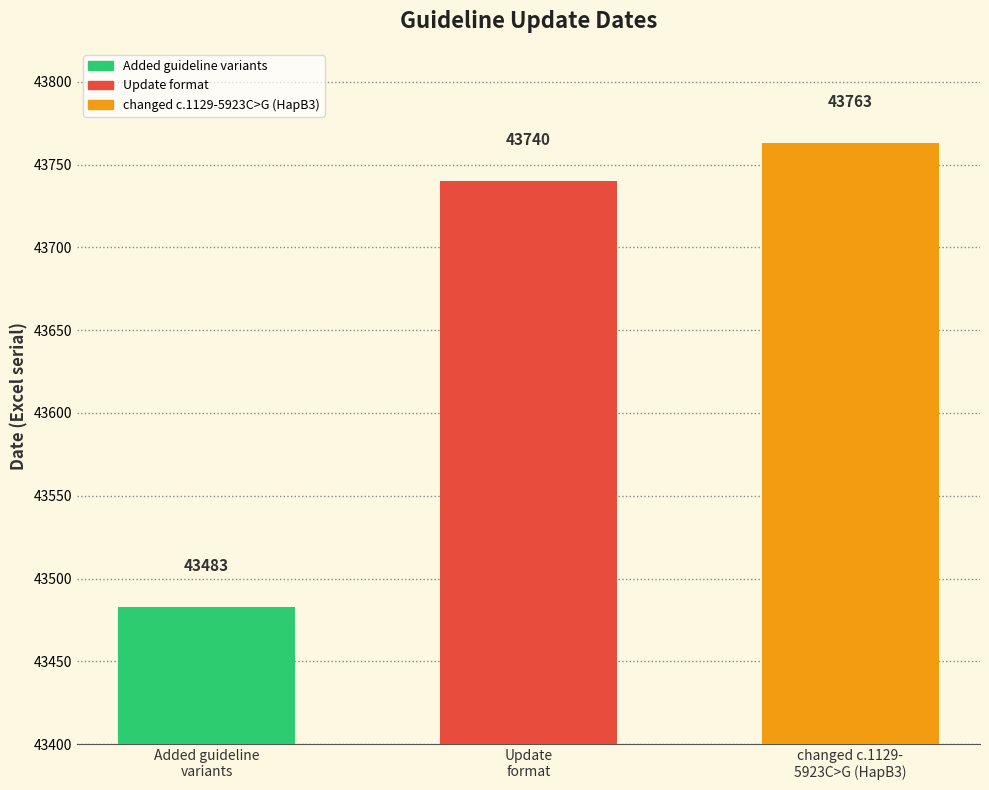

Reading left to right, extract all data points from this chart.

43483	43740	43763